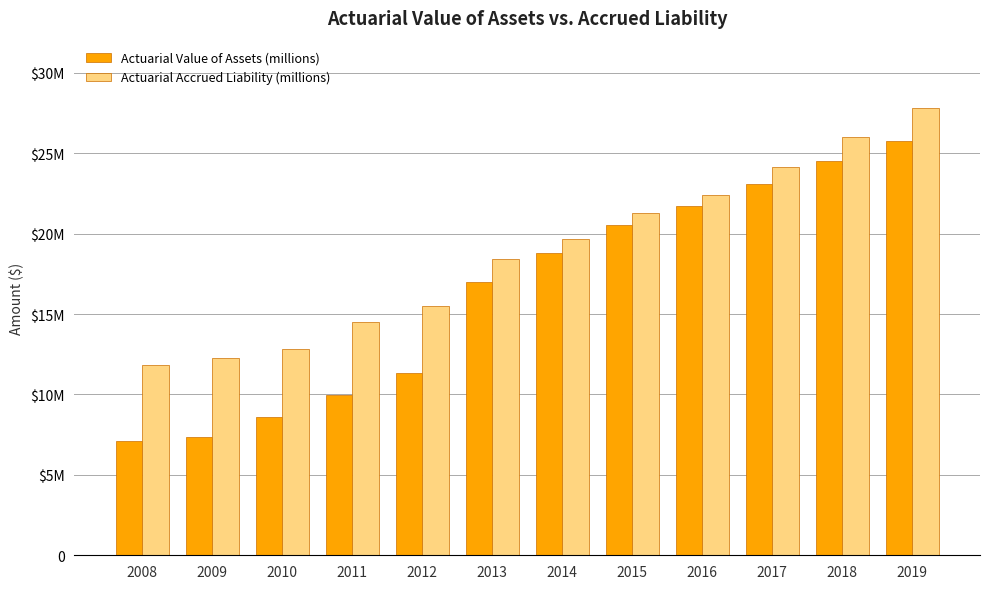

What is the value of the Actuarial Value of Assets (millions) bar at the 11th from the left?

24526829